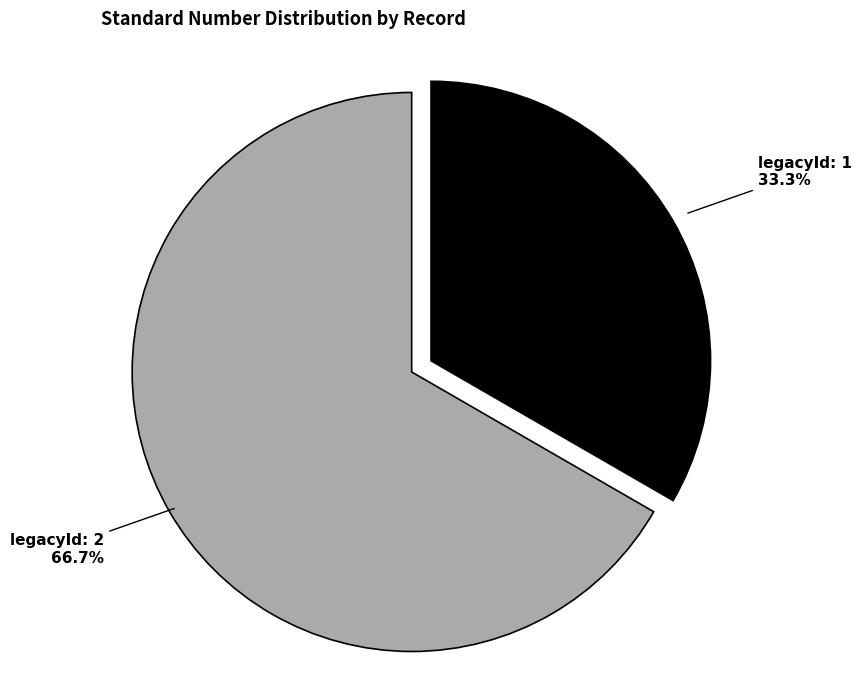

Is there any slice that represents more than half of the pie?

Yes